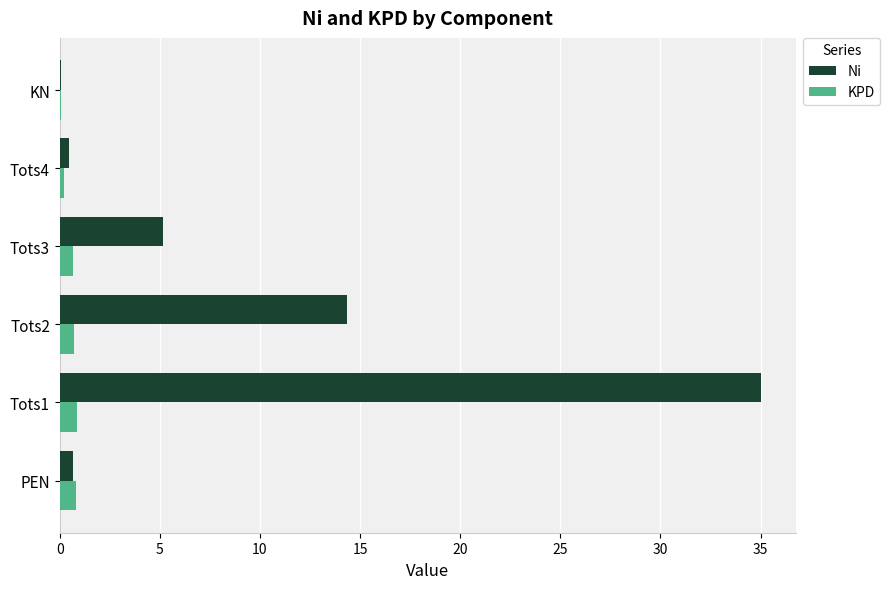

How many data points does each series have?

6